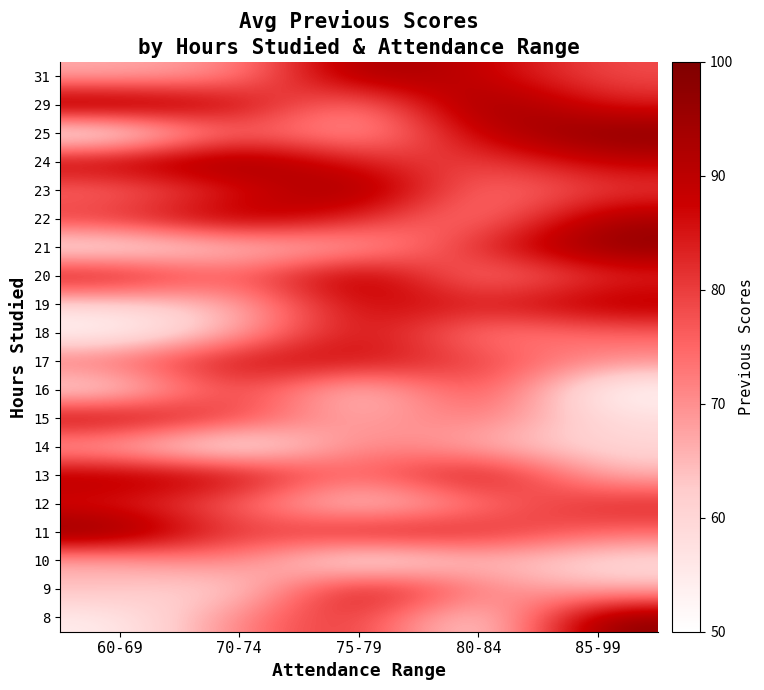

What is the spread (max minus min) of values at 85-99?

48